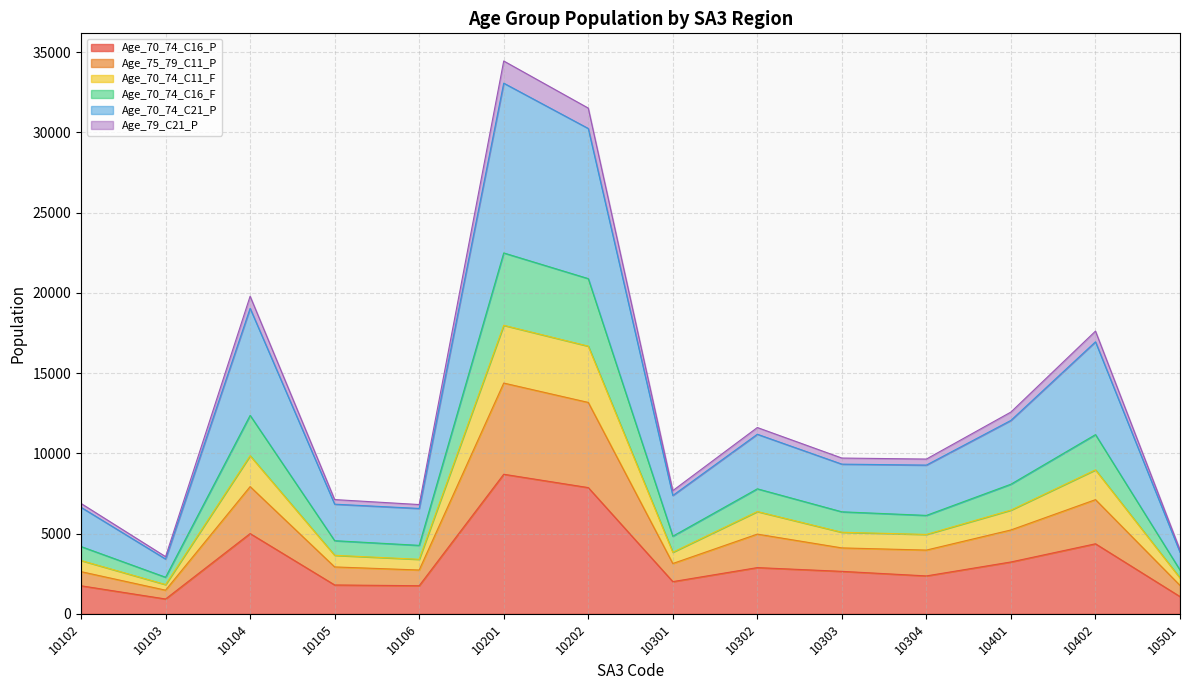

What is the total value across all series at 10104?

19789